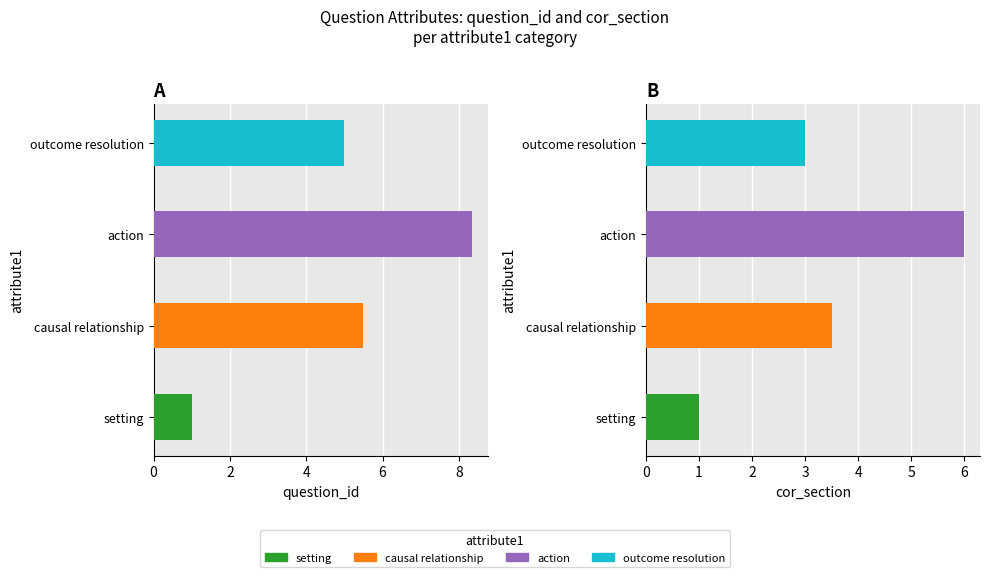

Are the bars grouped side by side (vs. stacked)?

Yes